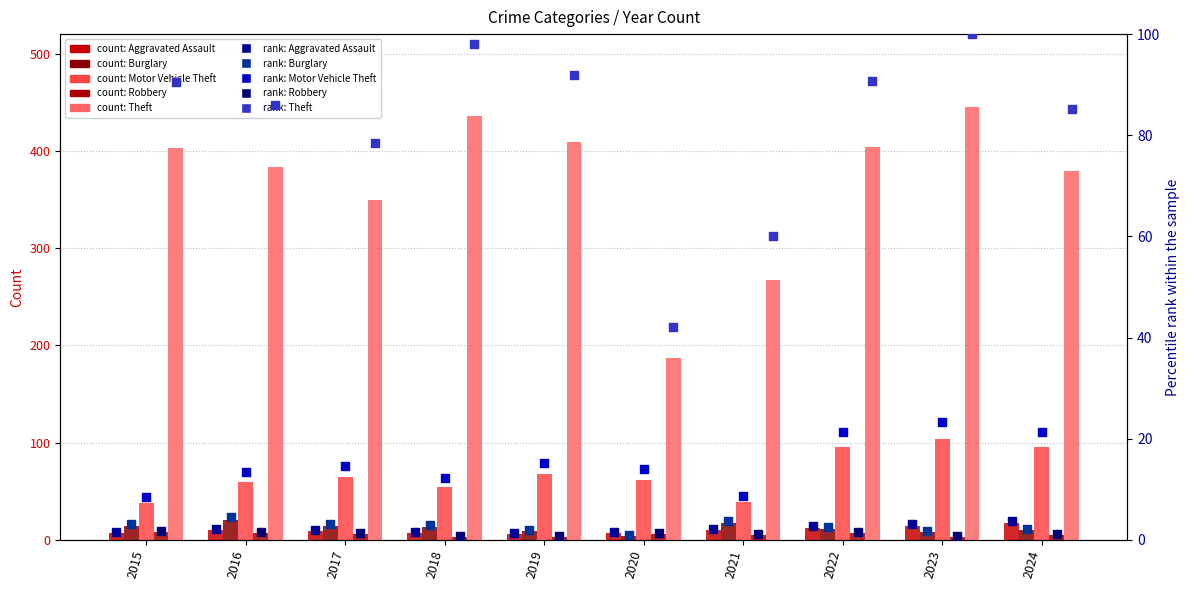

Is the value of Robbery at 2023 greater than the value of Aggravated Assault at 2024?

No